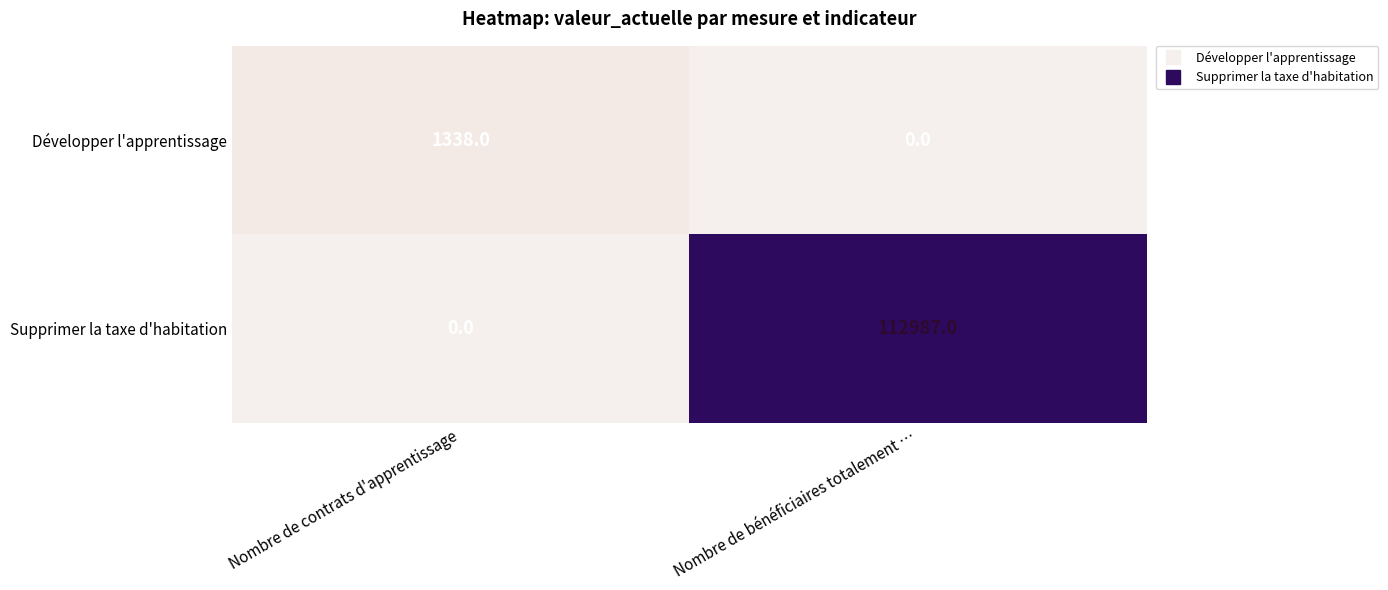

Count the number of data series in this chart.

2